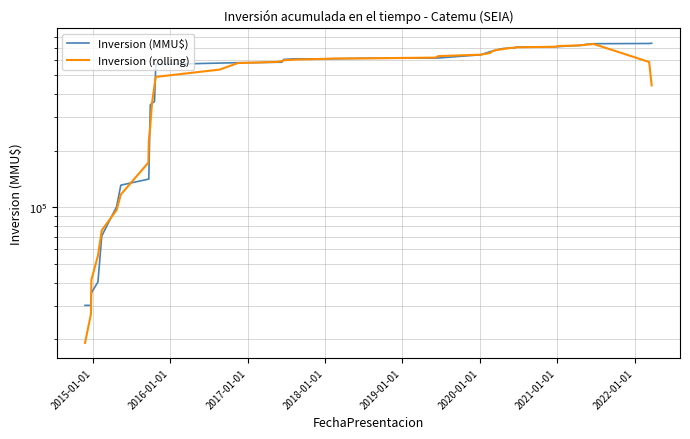

What is the lowest value of the Inversion (rolling) series?

19184.0